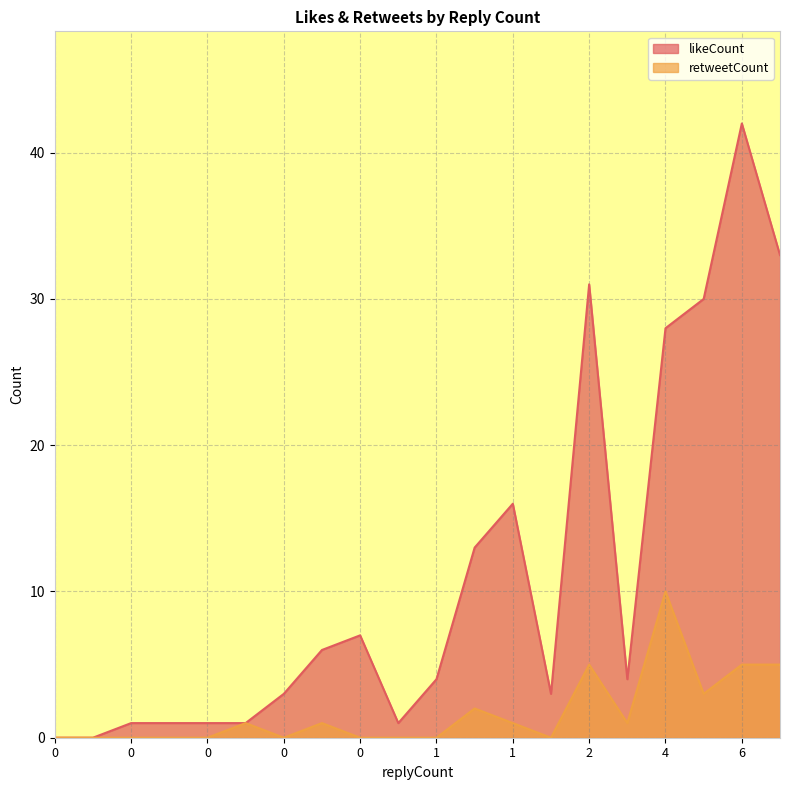

What is the sum of all likeCount values?

225